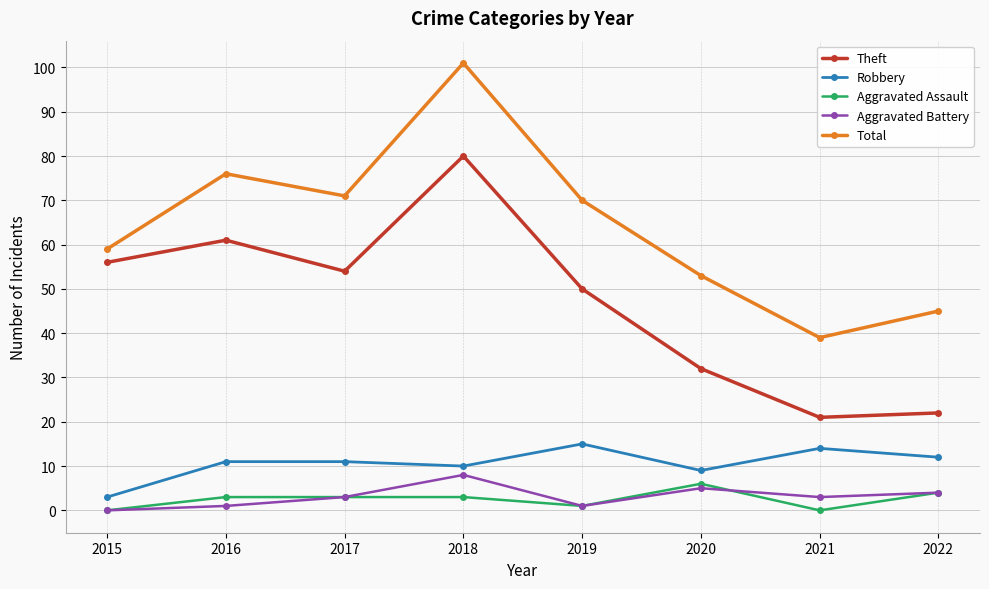

At which category is the sum across all series the highest?

2018